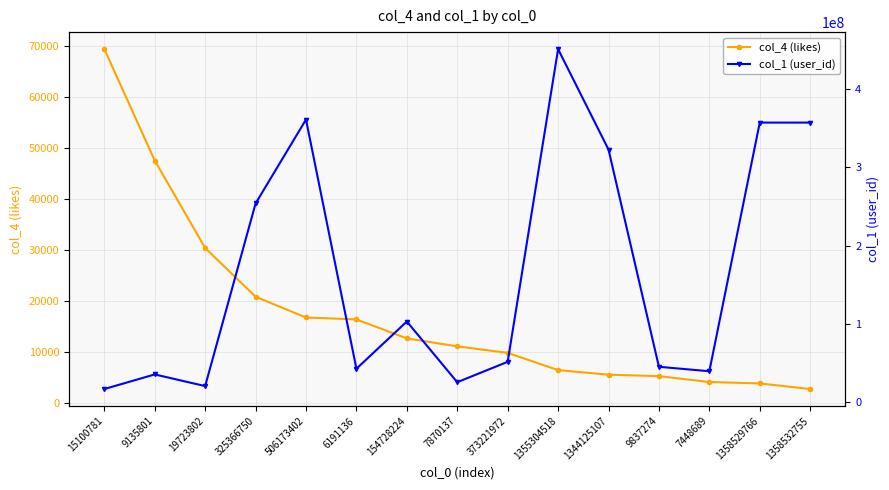

Where is the first local maximum for col_1 (user_id)?

9135801